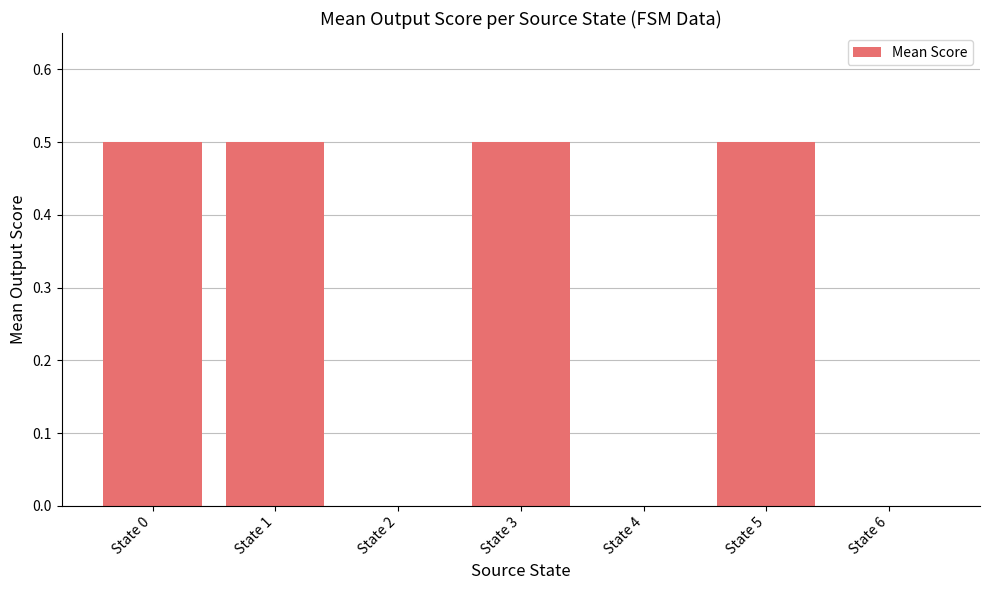

What is the sum of the values at State 2 and State 5?

0.5